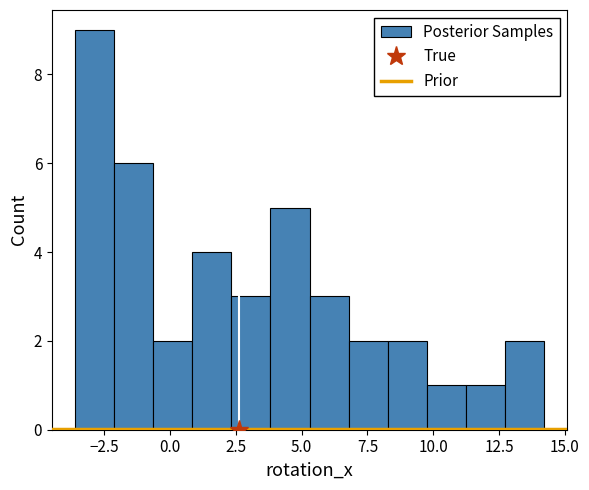

Around what value on the x-axis is the tallest bar? Give the approximate position of its centre, as read against the axis.

-3.0